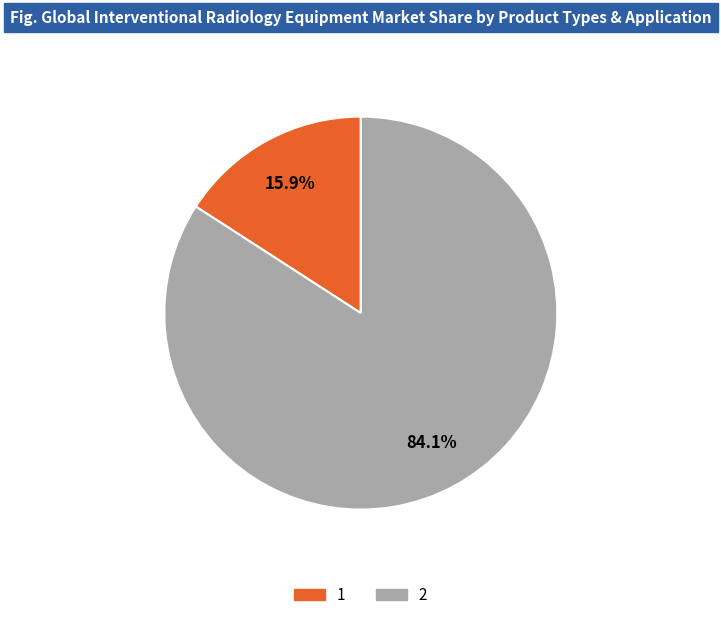

To the nearest percent, what is the difference between the largest and smallest slice percentages?

68%